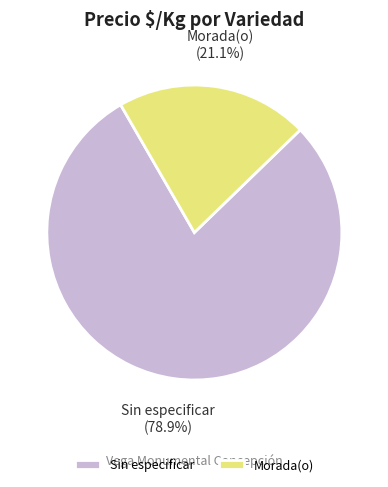

Rank the categories by value from lowest to highest.

Morada(o), Sin especificar